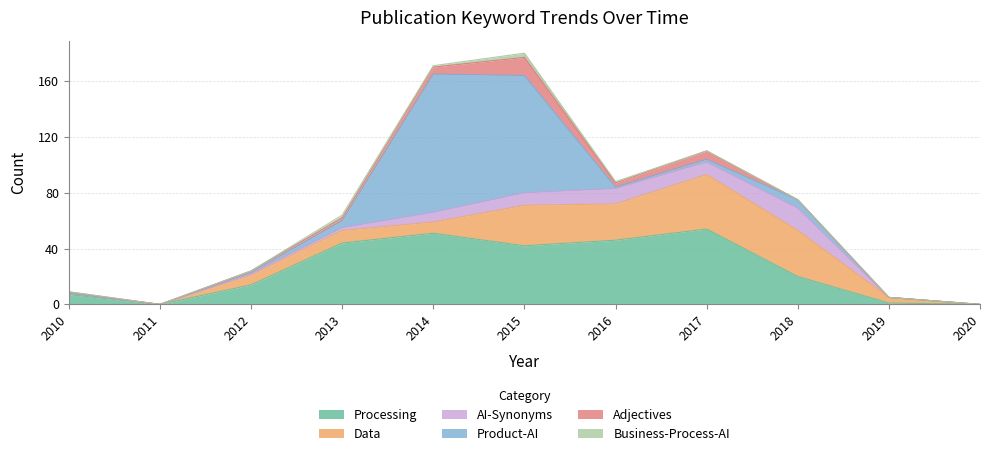

The AI-Synonyms series shows 7 at 2014. True or false?

True